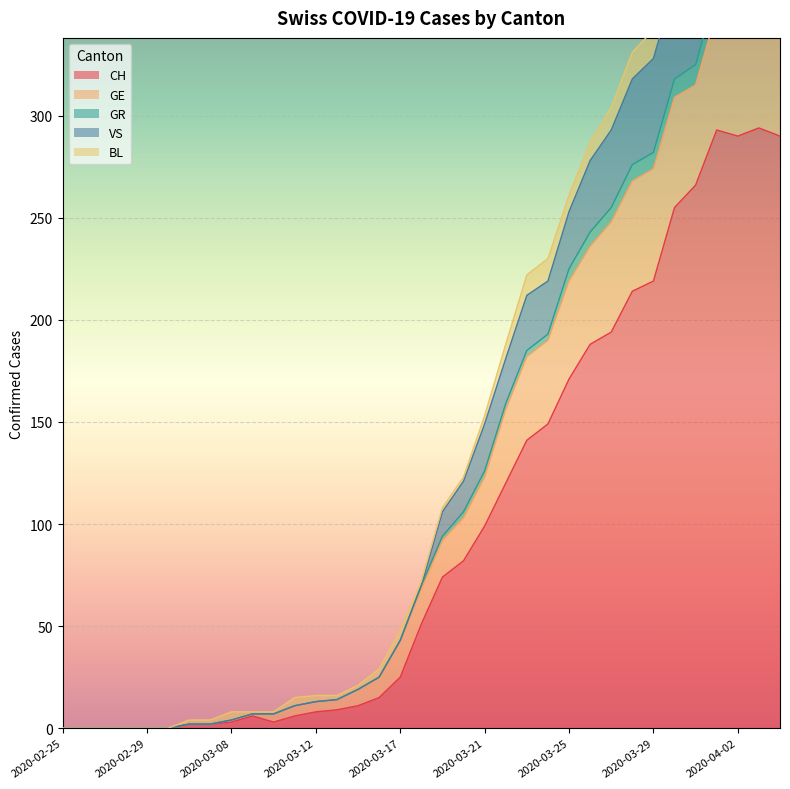

What is the value of the CH point at the 13th from the left?

8